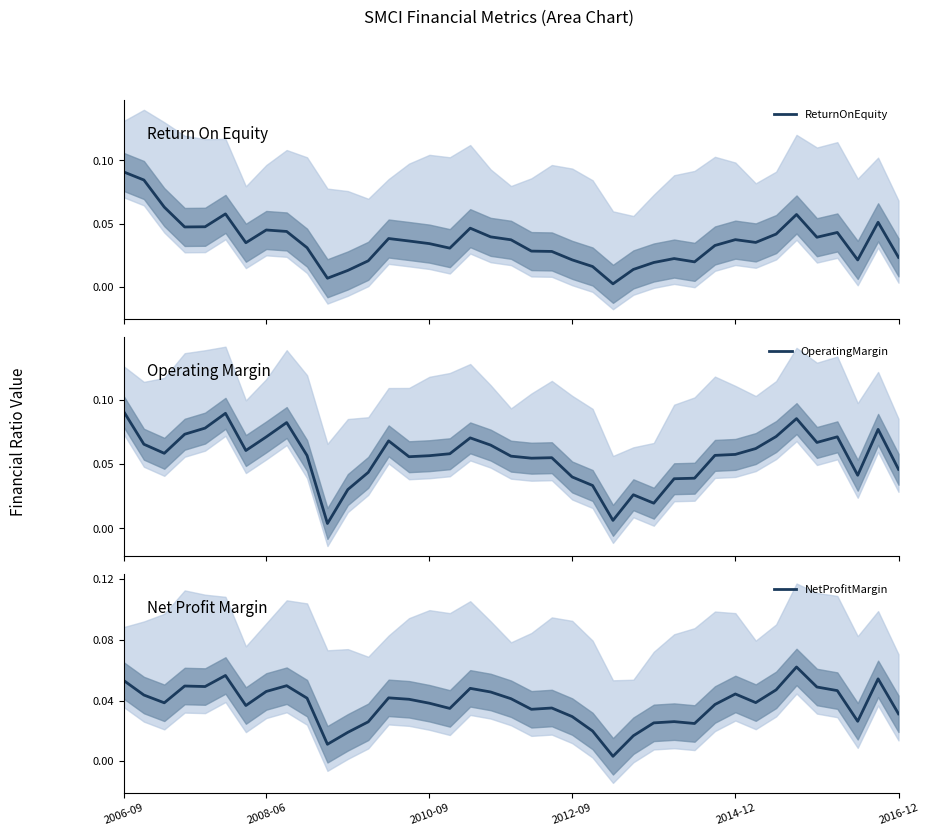

What position from the left is 2016-12?

6